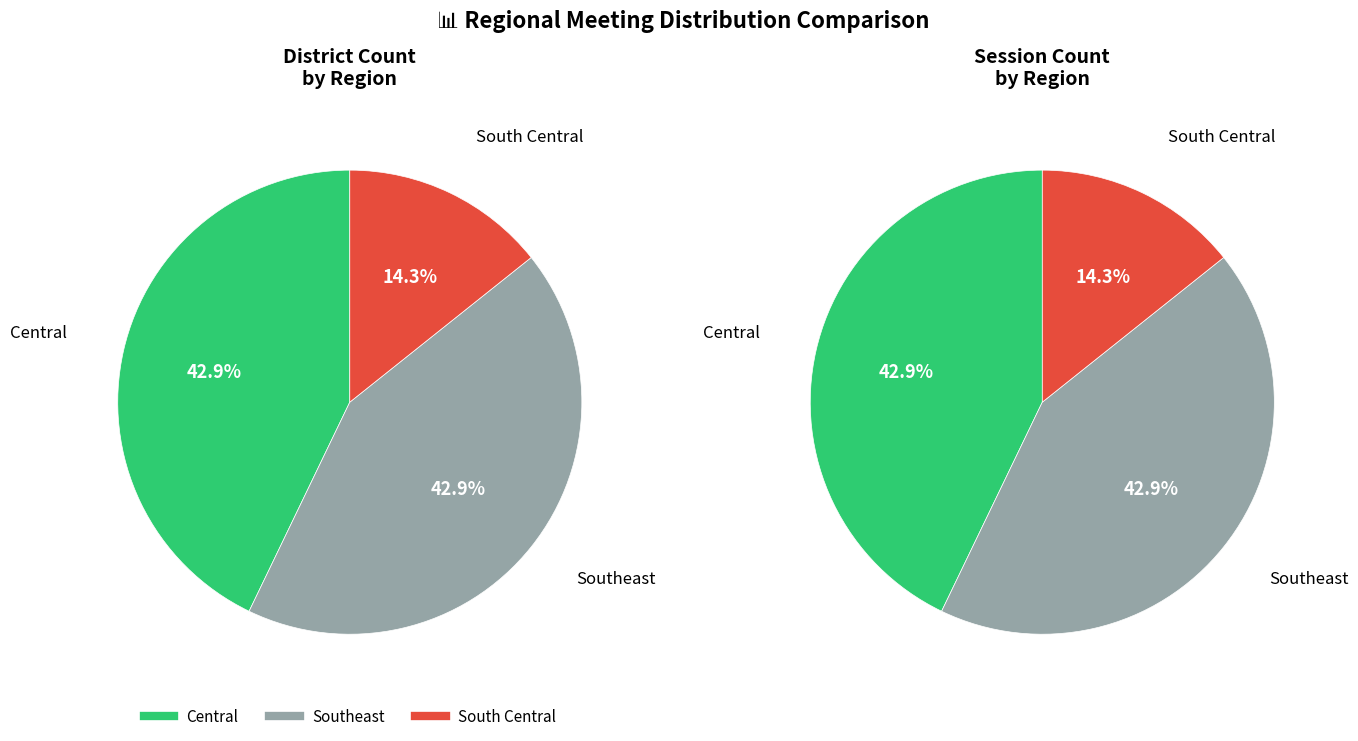

How many segments does this pie chart have?

3